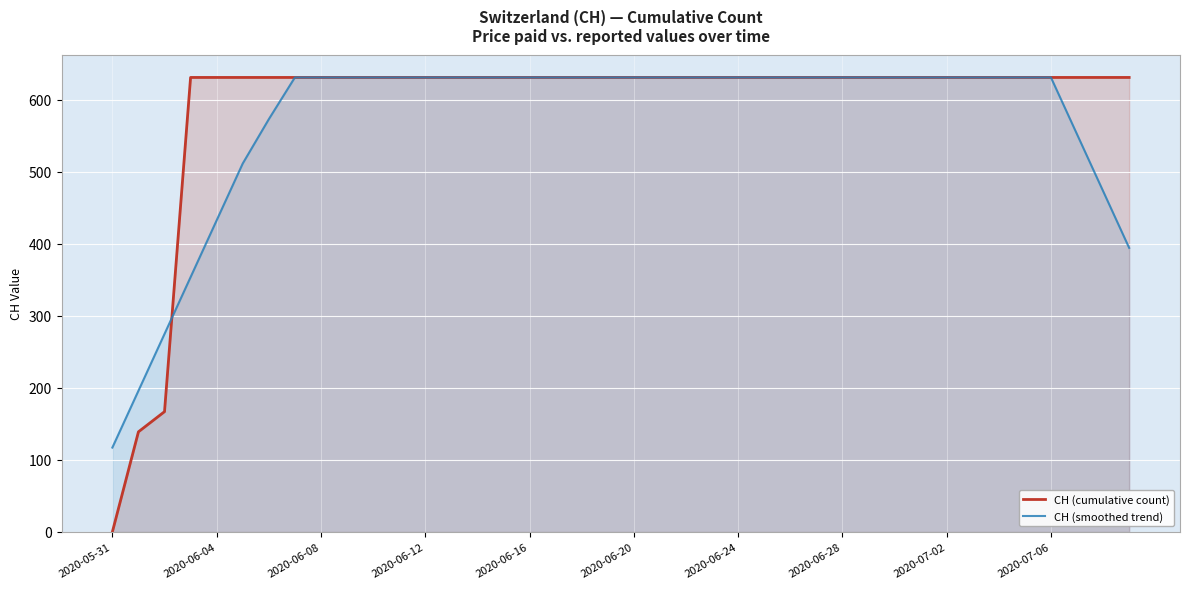

What is the total value across all series at 2020-06-28?

1262.0